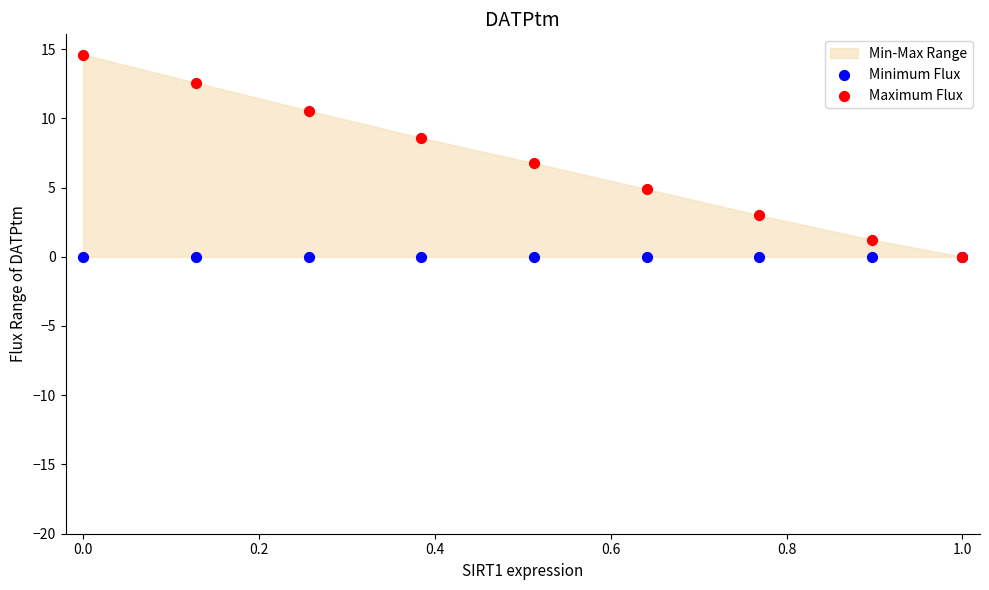

Which series has the largest Y range (max minus min)?

Maximum Flux